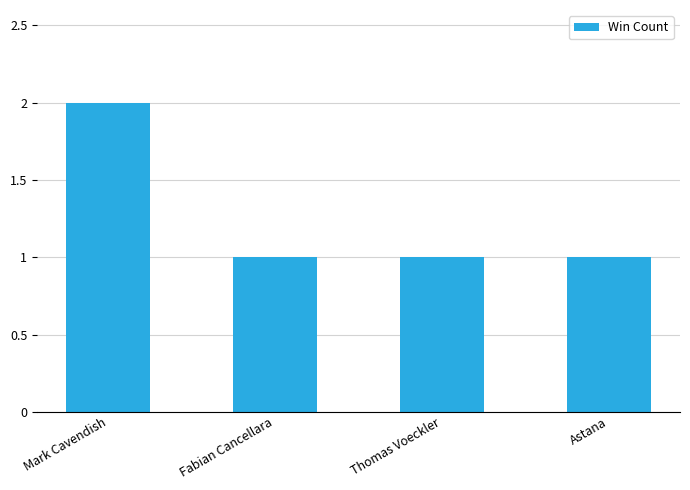

How many series are shown in this chart?

1